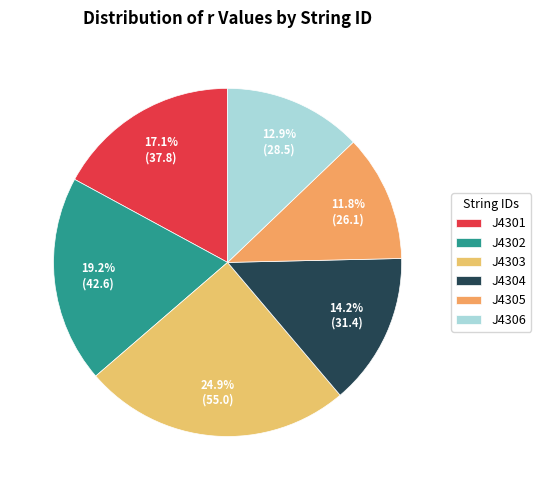

To the nearest percent, what percentage of the pie is J4304?

14%